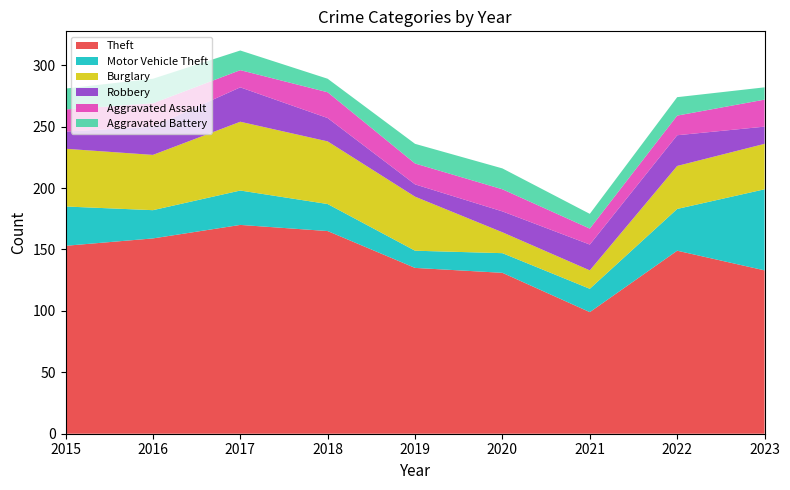

Reading left to right, list all the values displayed in this chart.

Theft: 153	159	170	165	135	131	99	149	133
Motor Vehicle Theft: 32	23	28	22	14	16	19	34	66
Burglary: 47	45	56	51	44	17	15	35	37
Robbery: 14	23	28	19	10	17	21	25	14
Aggravated Assault: 18	19	14	21	17	18	13	16	22
Aggravated Battery: 17	20	16	11	16	17	12	15	10